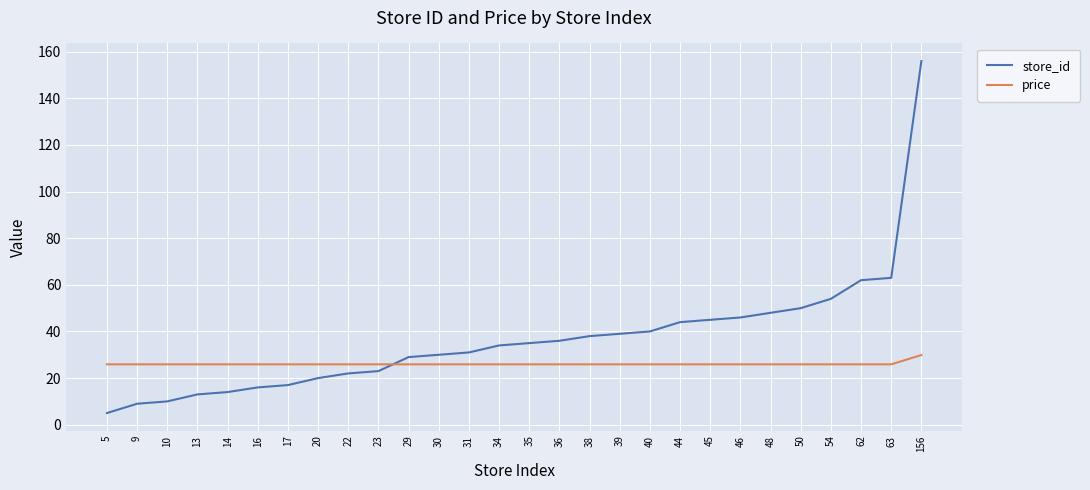

What is the greatest value displayed?

156.0